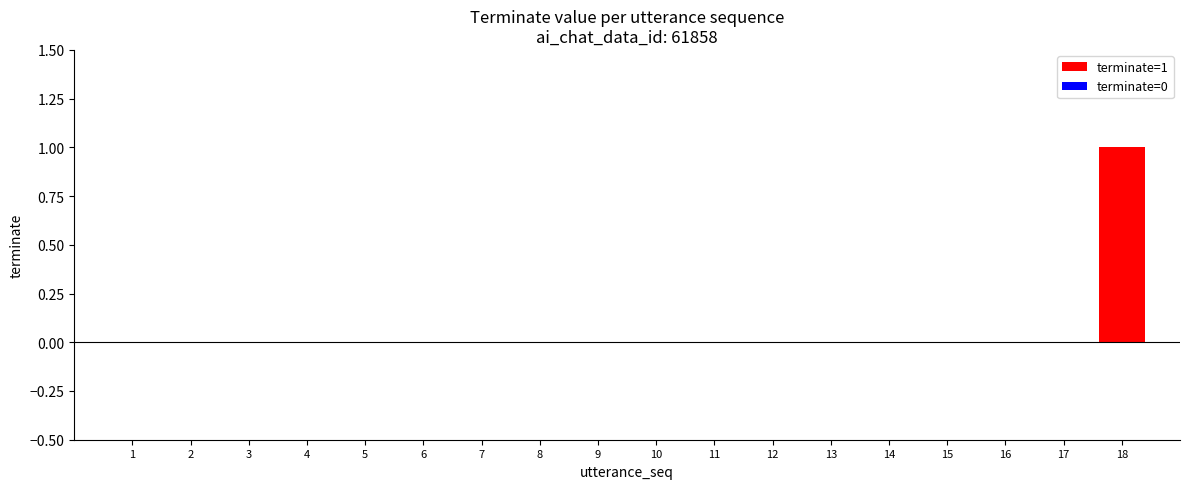

The value at 16 is 0. True or false?

True